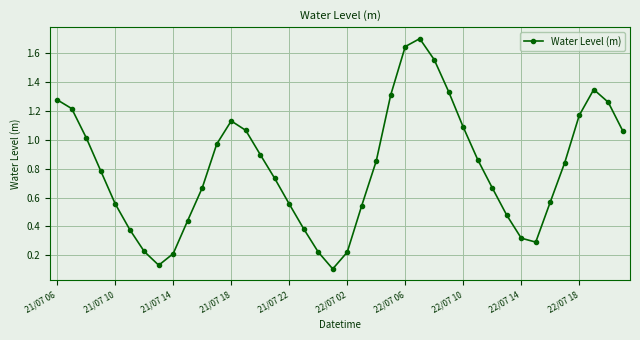

True or false: the data has more than 0 interior local peaks.

True